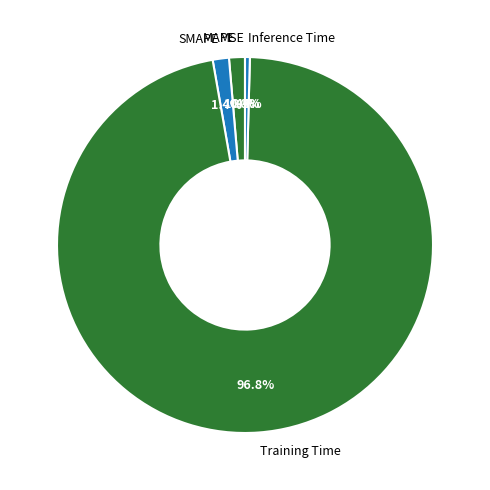

What is the largest slice in the pie chart?

Training Time